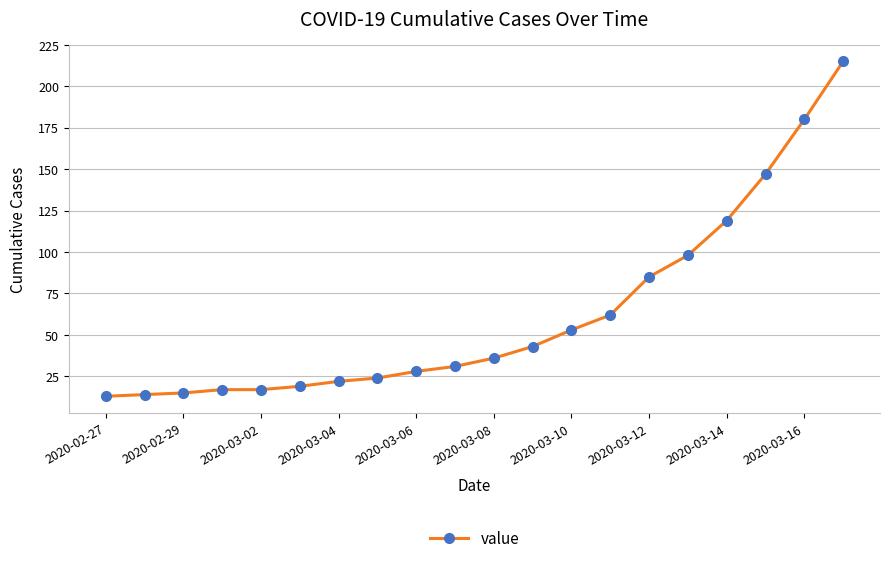

How many lines are shown in the chart?

1